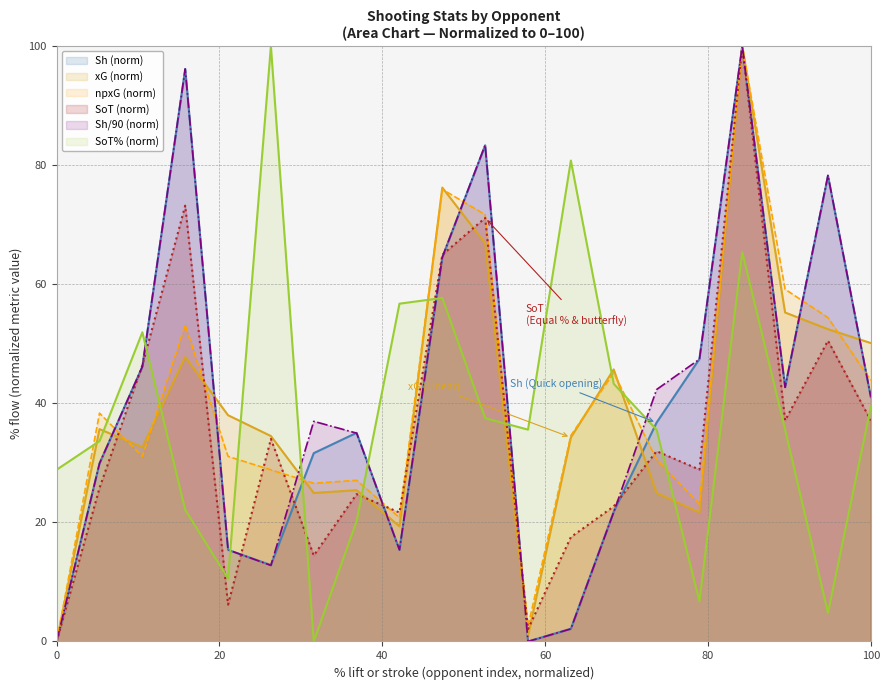

At which label does npxG first exceed 34?

vs Aston Villa